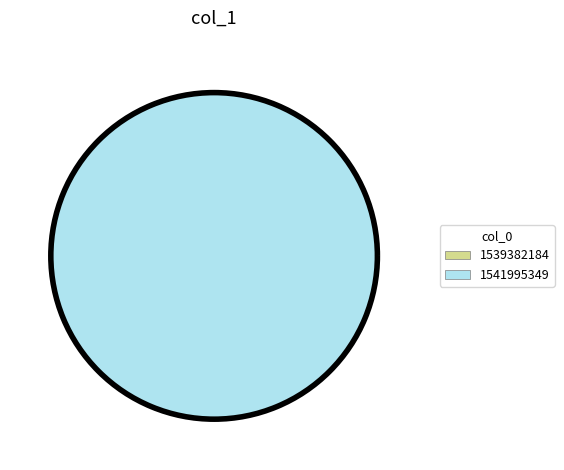

To the nearest percent, what is the difference between the 1539382184 and 1541995349 slice percentages?

100%